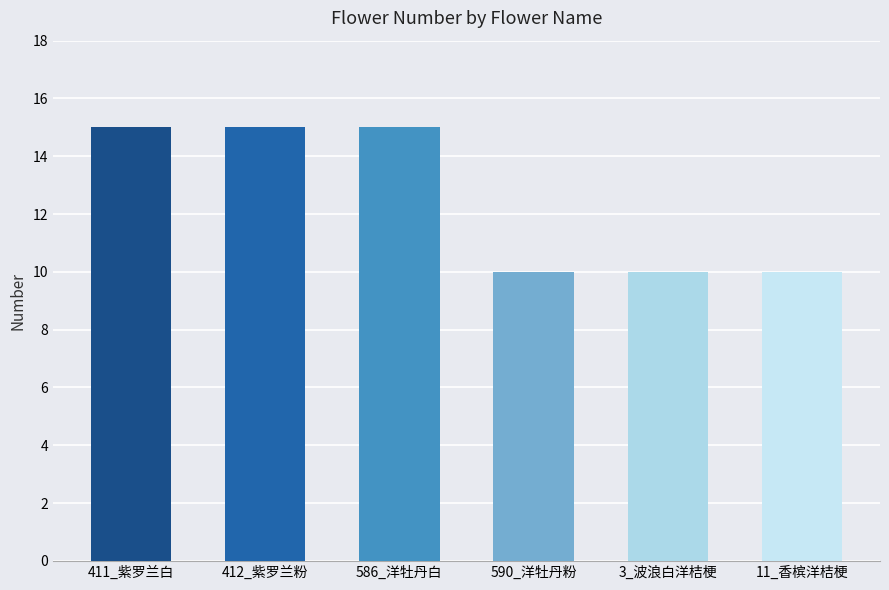

Are the bars grouped side by side (vs. stacked)?

No